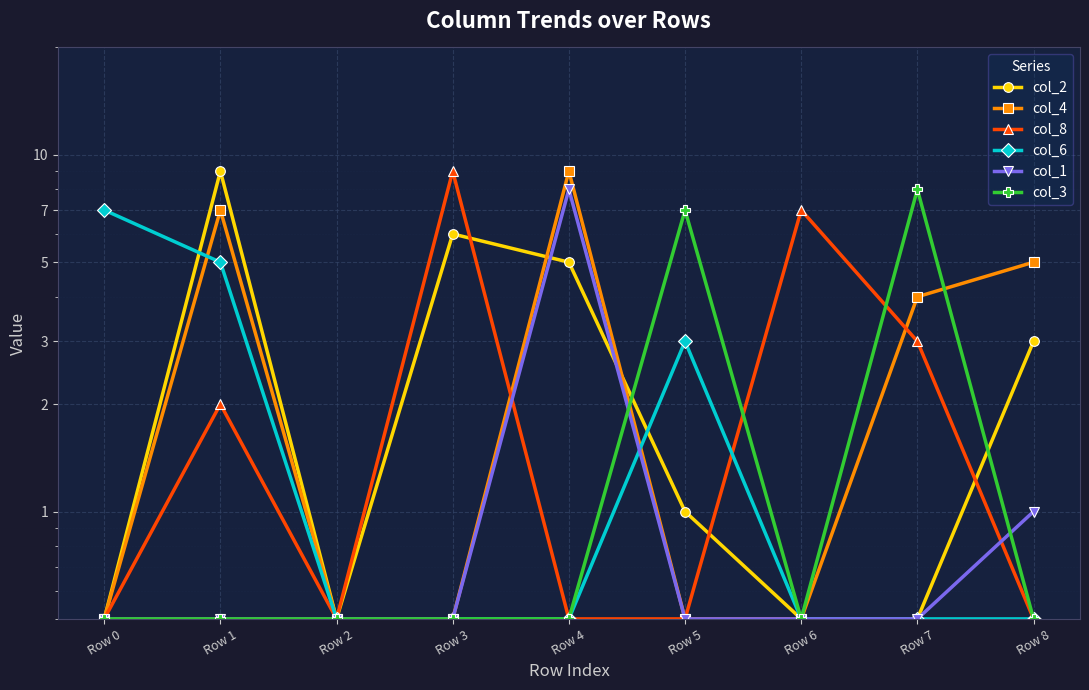

Is it true that col_4 equals 0.8 at Row 2?

False